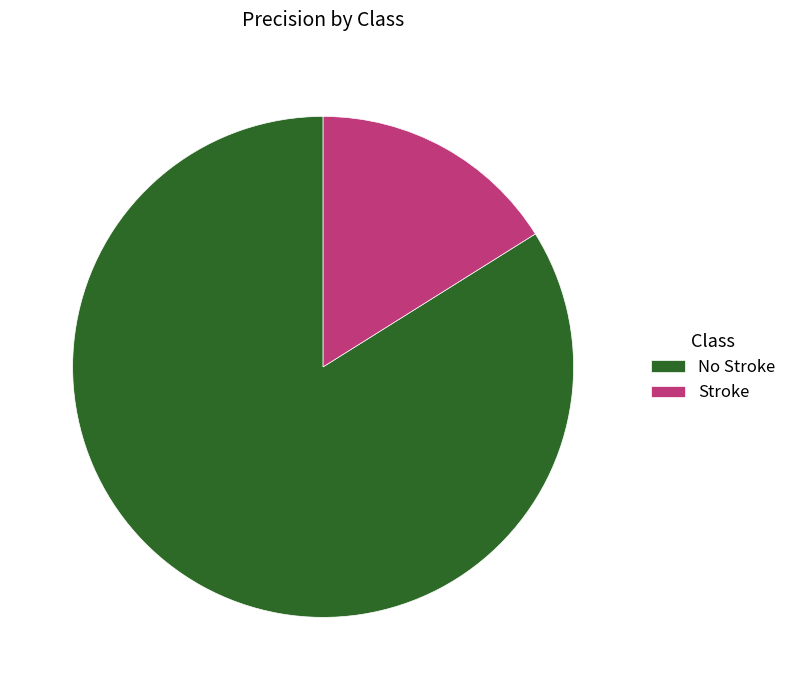

Combined, do No Stroke and Stroke account for over 50%?

Yes